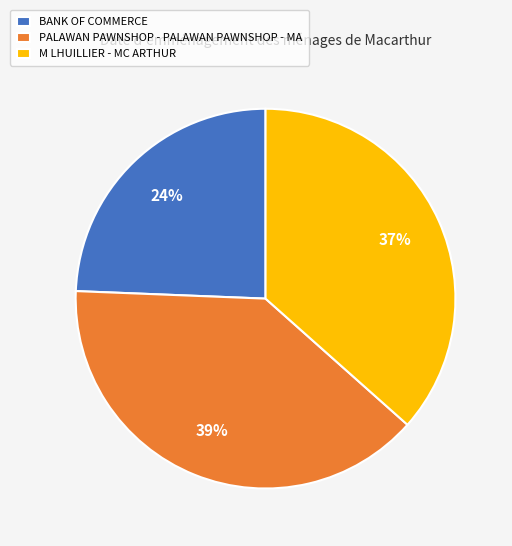

Between M LHUILLIER - MC ARTHUR and BANK OF COMMERCE, which is larger?

M LHUILLIER - MC ARTHUR